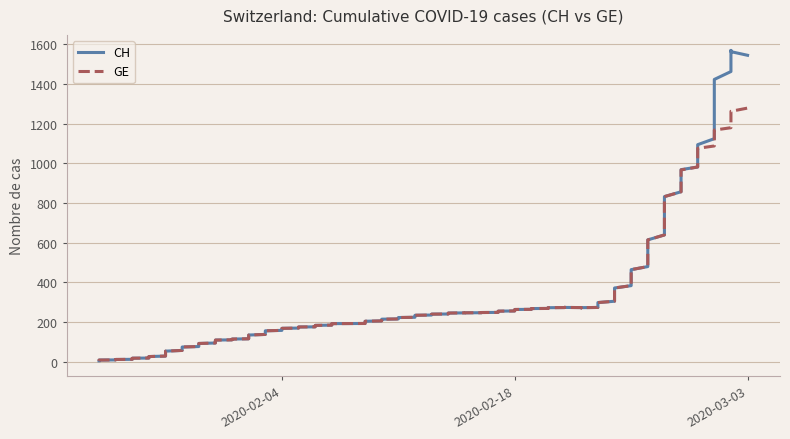

Reading right to left, what are all the values shown in this chart?

CH: 1544	1436	1113	981	840	630	479	375	302	273	273	272	268	263	255	248	246	245	240	234	223	215	204	192	192	183	175	169	156	136	115	109	93	76	54	27	18	11	8	4
GE: 1278	1171	1083	981	840	630	479	375	302	273	273	272	268	263	255	248	246	245	240	234	223	215	204	192	192	183	175	169	156	136	115	109	93	76	54	27	18	11	8	4